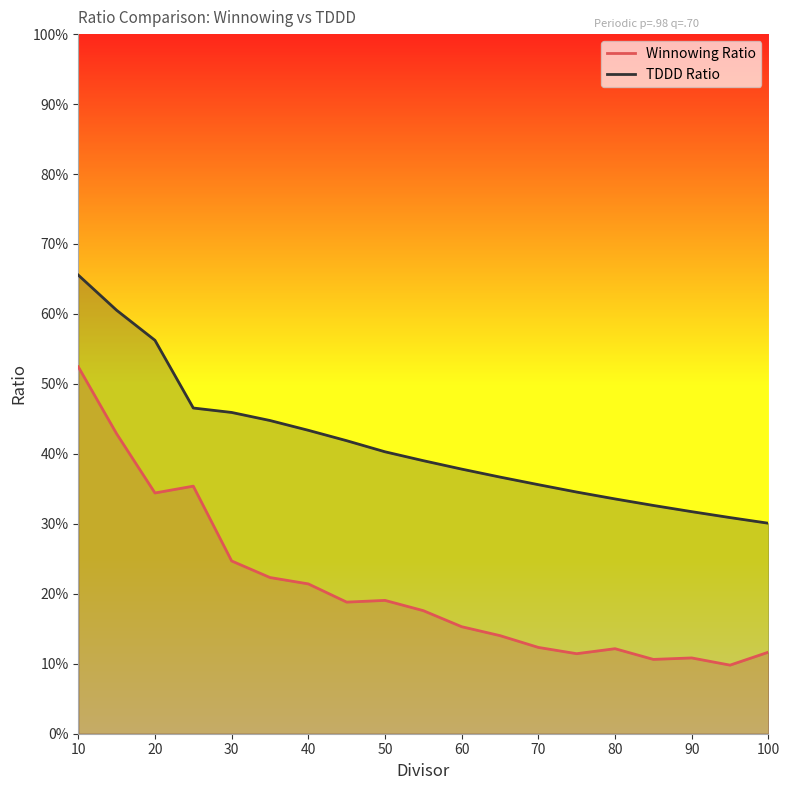

Does the chart display data point markers on the line(s)?

No